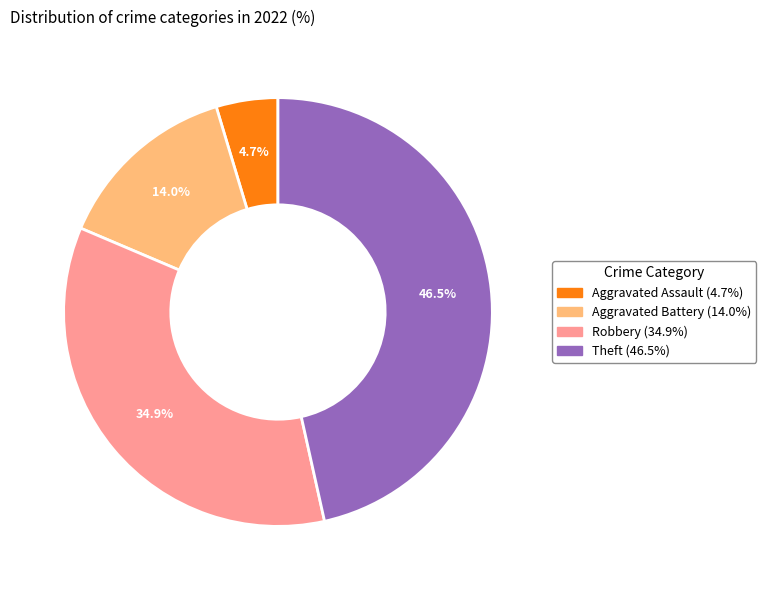

Does any single category account for the majority?

No